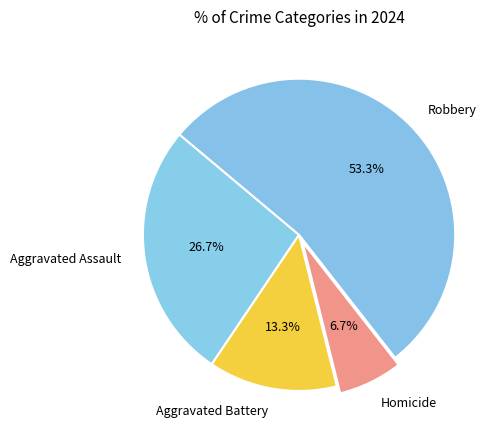

What is the smallest slice in the pie chart?

Homicide